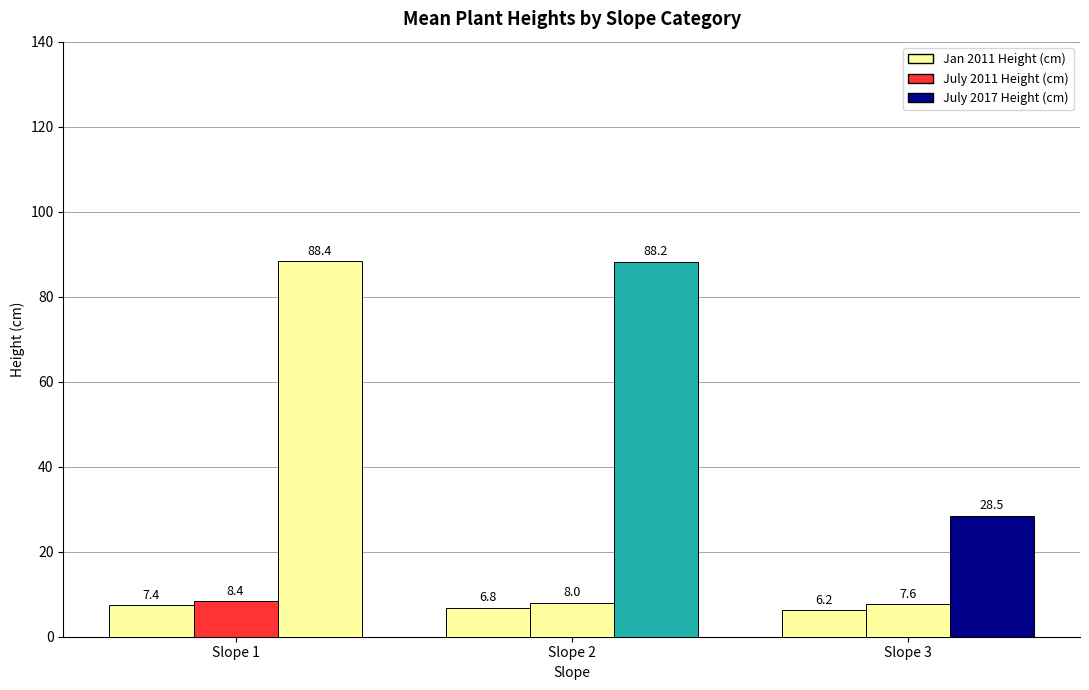

How many bars are there in total?

9